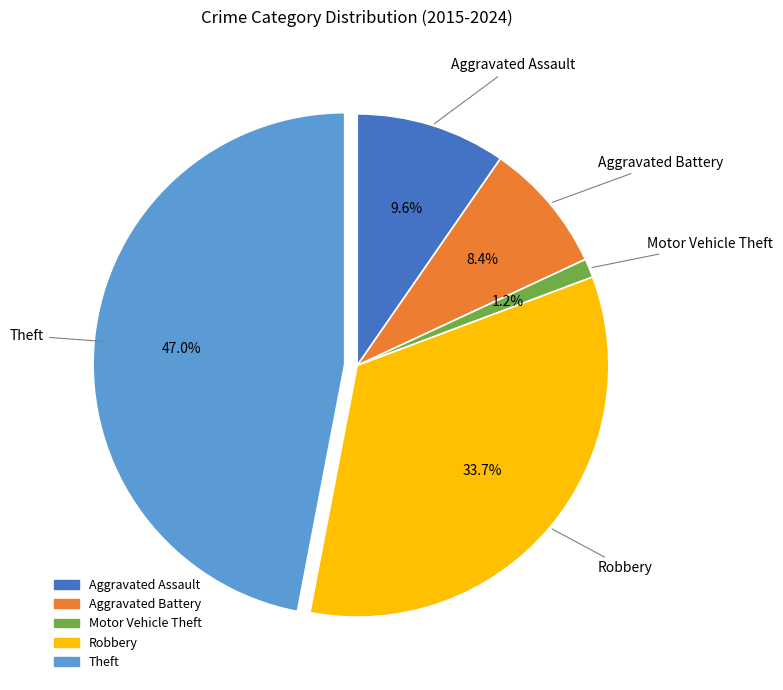

Does any single category account for the majority?

No